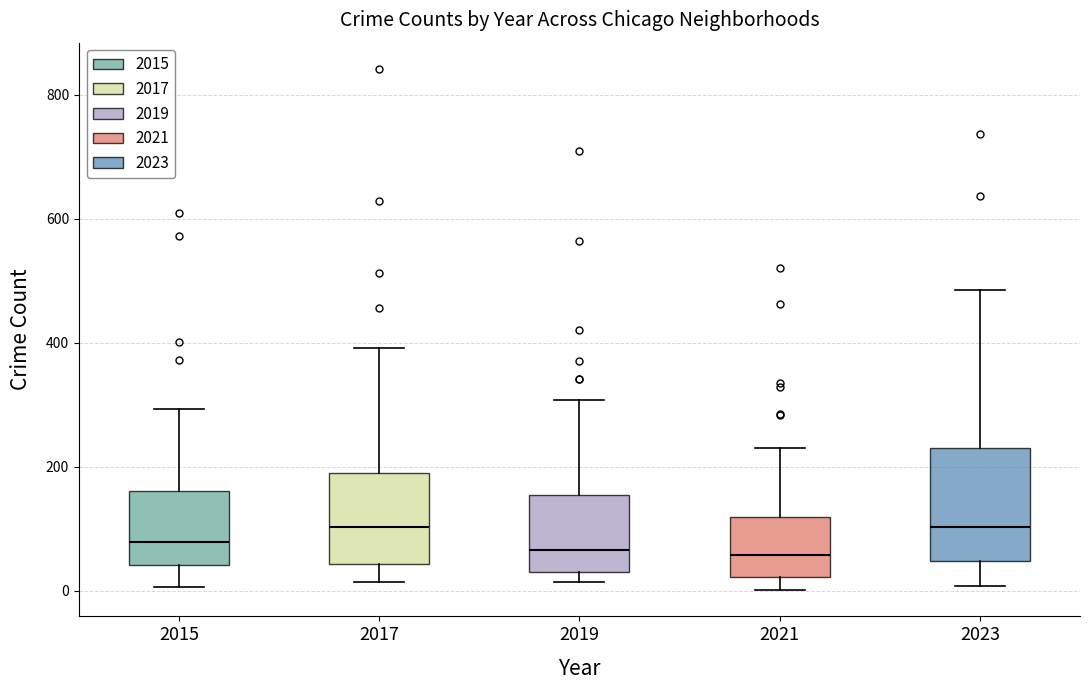

Reading left to right, read every box against the y-axis: the position of its median line, the range the box covers, and the ends of its whiskers. The values are not printed on the chart, so give them approximately, as read against the axis.

2015: median 80, box 40 to 160, whiskers 0 to 300
2017: median 100, box 40 to 180, whiskers 20 to 400
2019: median 60, box 40 to 160, whiskers 20 to 300
2021: median 60, box 20 to 120, whiskers 0 to 240
2023: median 100, box 40 to 220, whiskers 0 to 480